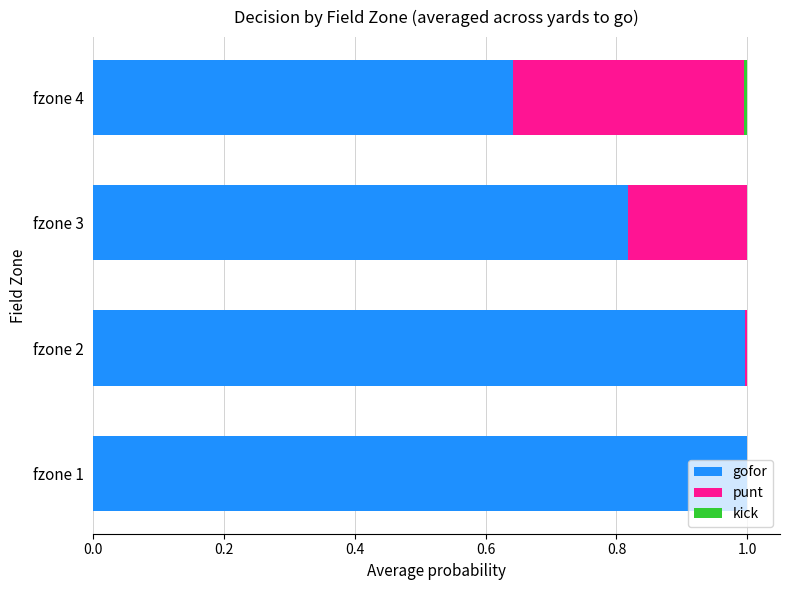

What is the maximum value for gofor?

1.0